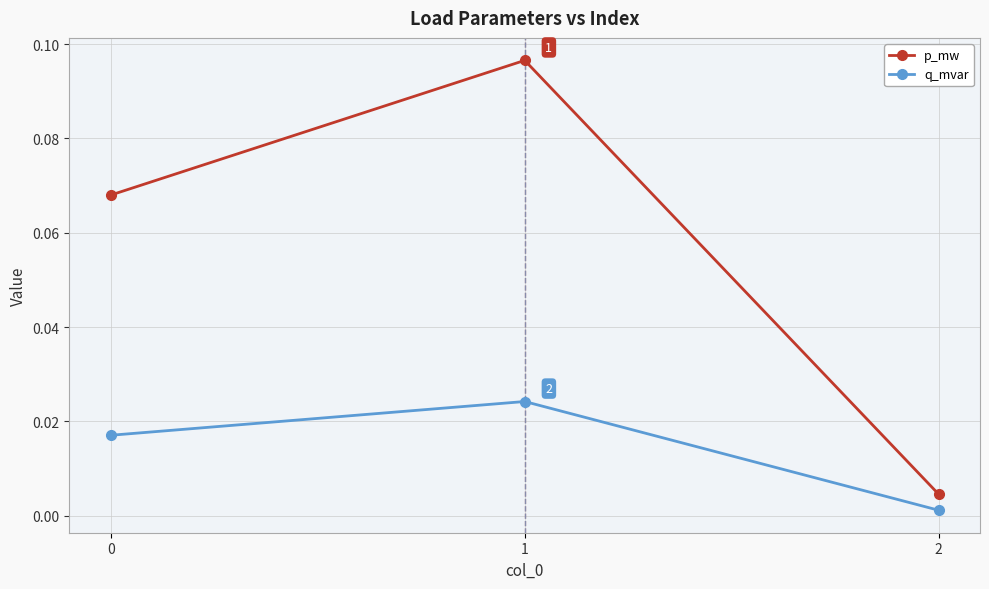

At how many categories does at least one series exceed 0?

3